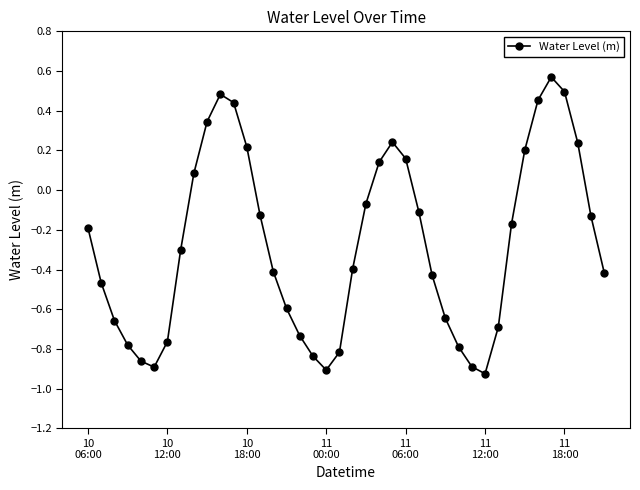

What is the difference between the maximum and second lowest values?

1.5